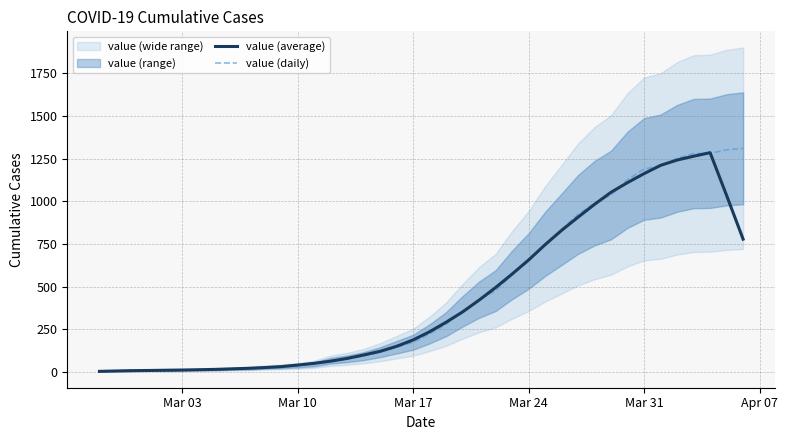

What is the maximum value for value (daily)?

1310.0